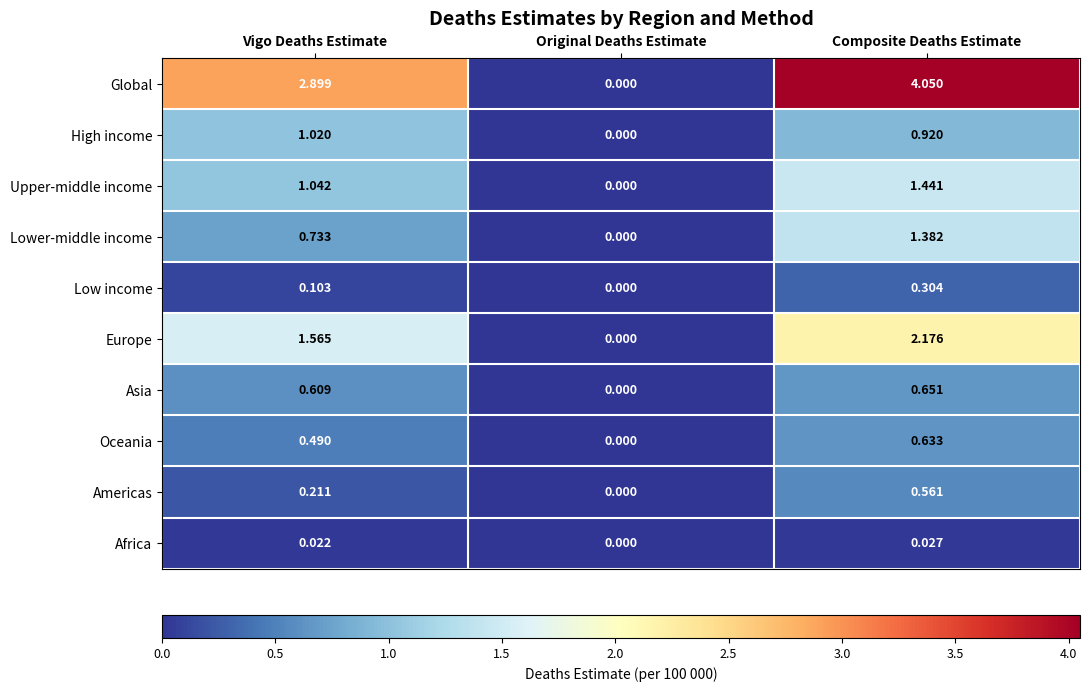

Which series has the largest range (max minus min)?

Global